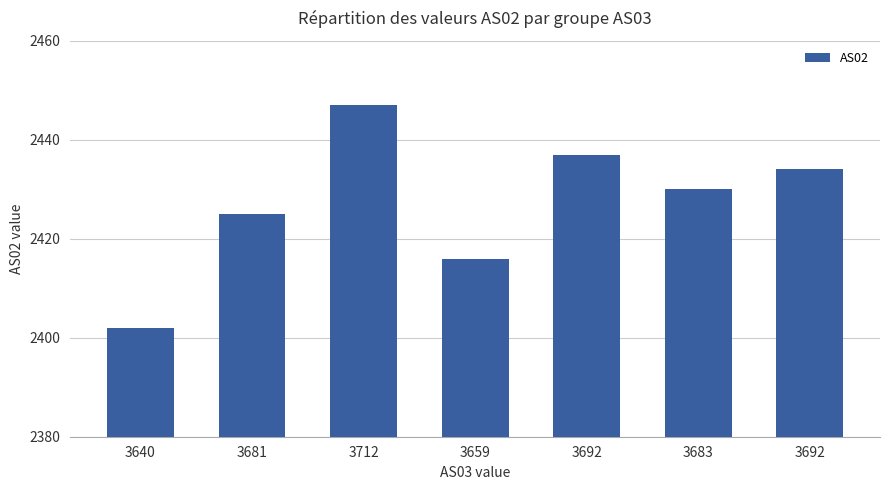

How many bars are there in total?

7